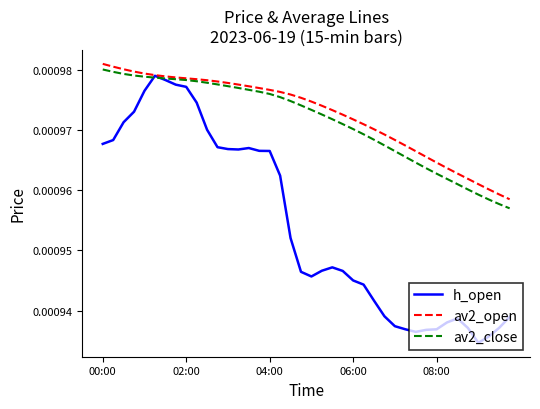

Which series has the widest spread of values?

h_open